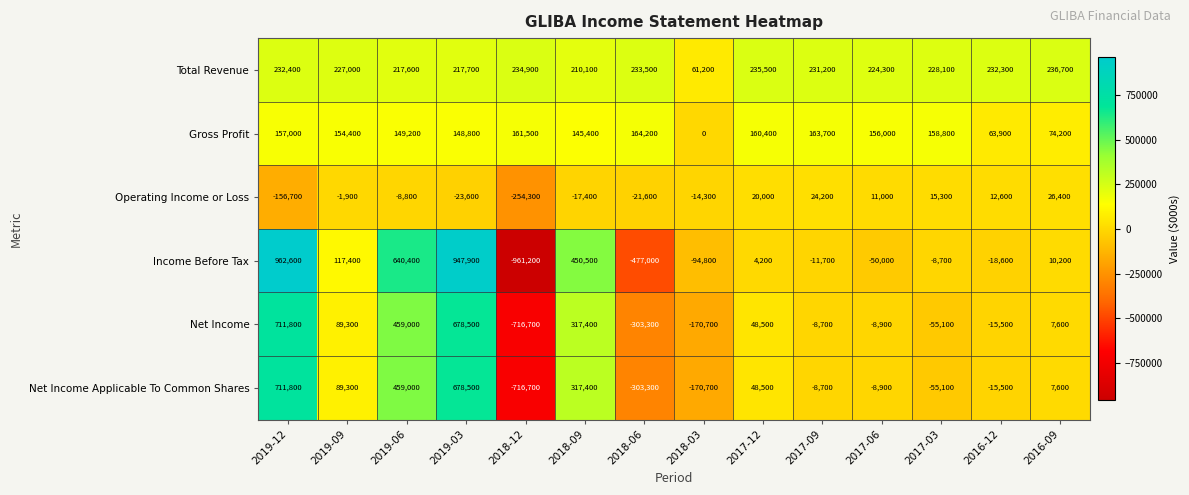

How many data points does each series have?

14